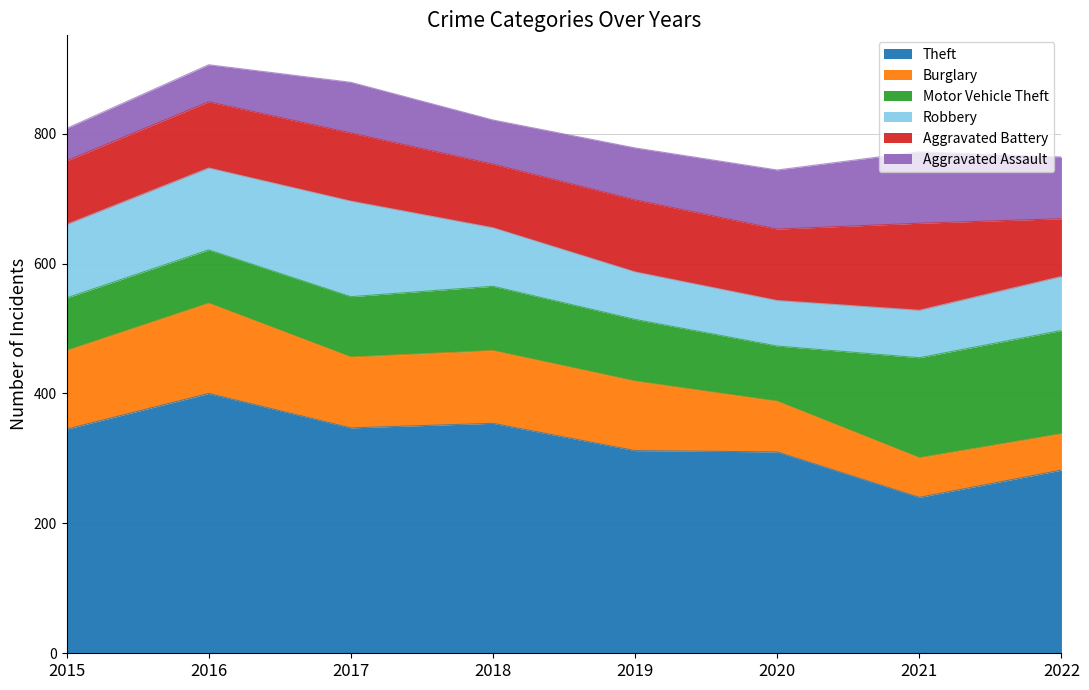

Where is Robbery nearest to the value 108?

2015